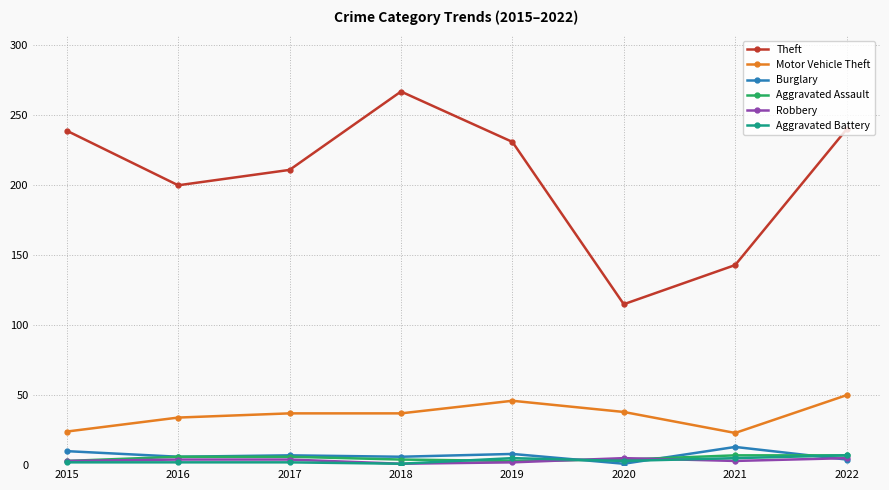

How many values in the Motor Vehicle Theft series are below 37?

3